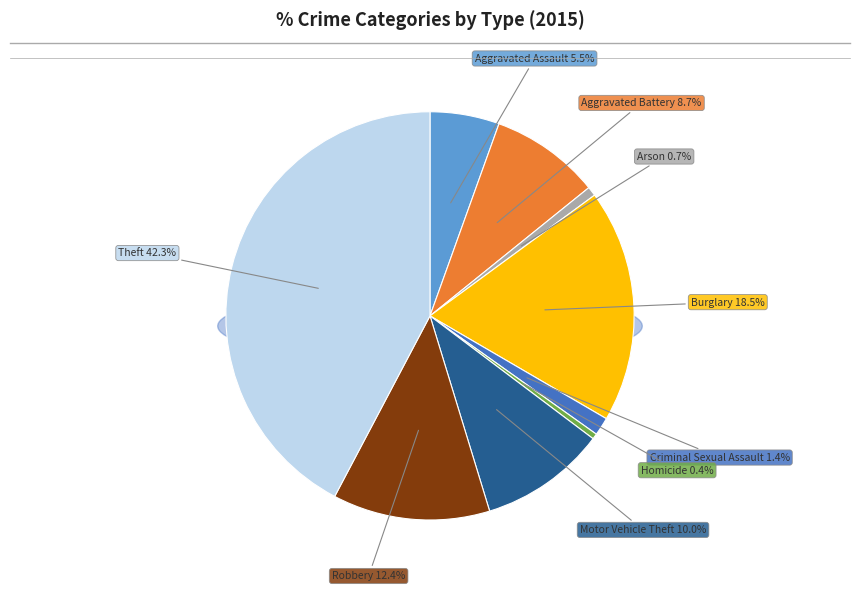

What is the total percentage of Aggravated Assault and Burglary?

24.0%